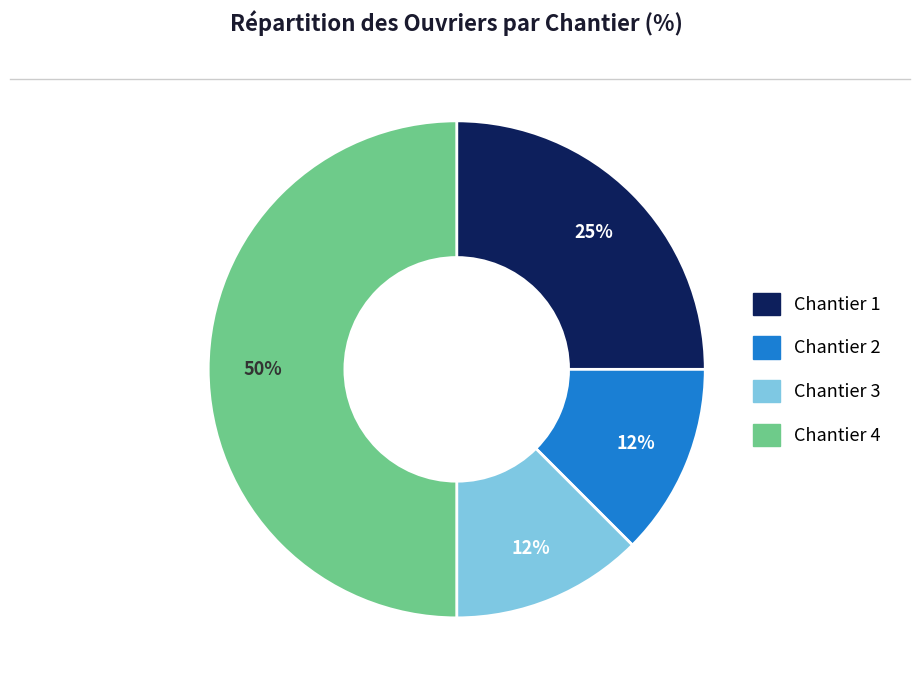

Combined, do Chantier 4 and Chantier 1 account for over 50%?

Yes